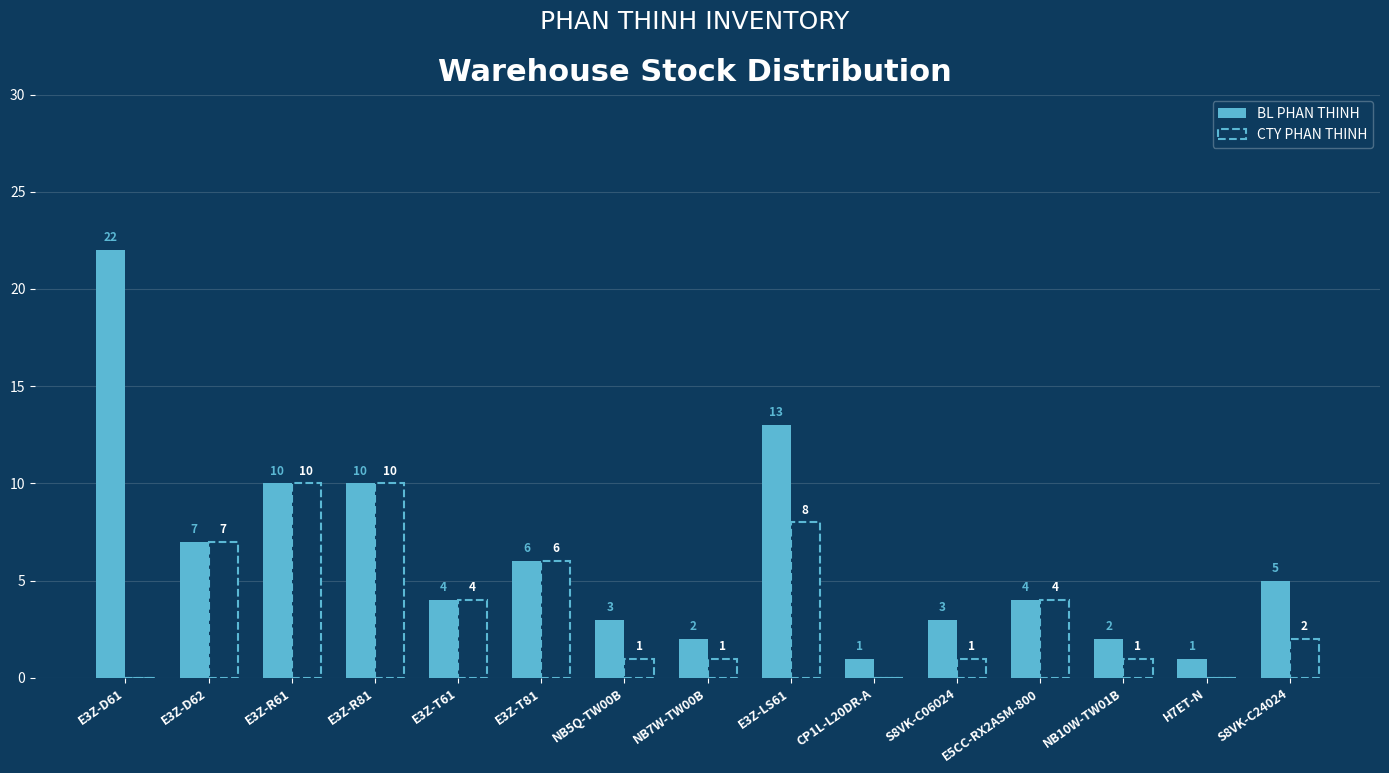

Which series has the largest total across all categories?

BL PHAN THINH